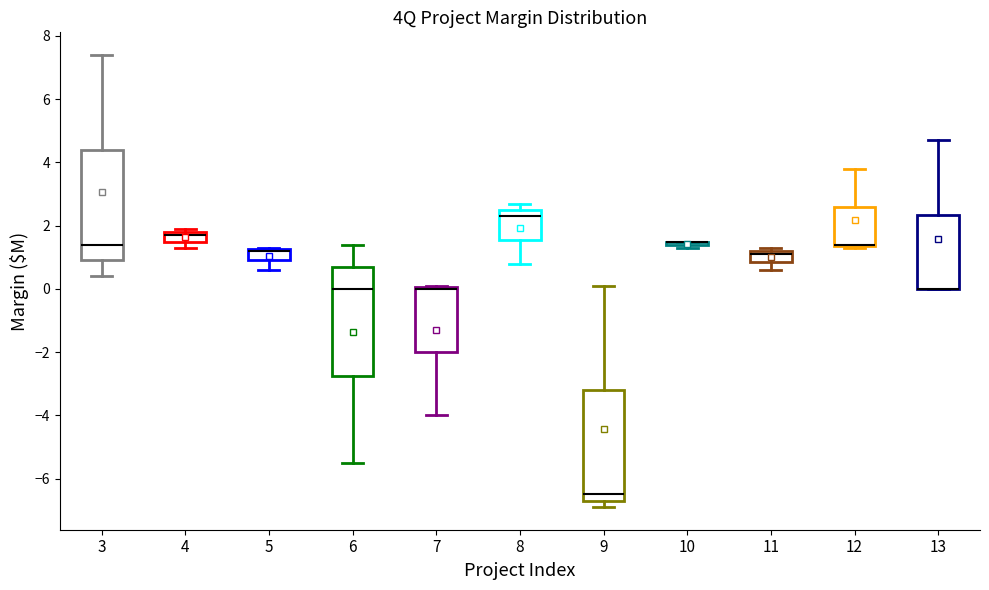

Where does the median line of the box at x = 9 sit on the y-axis? The values are not printed on the chart, so give them approximately, as read against the axis.

-6.4